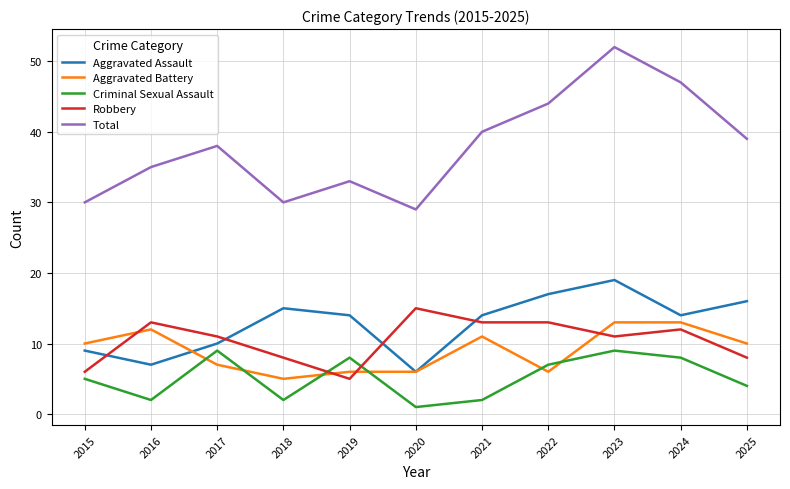

What is the difference between the highest and lowest values at 2017?

31